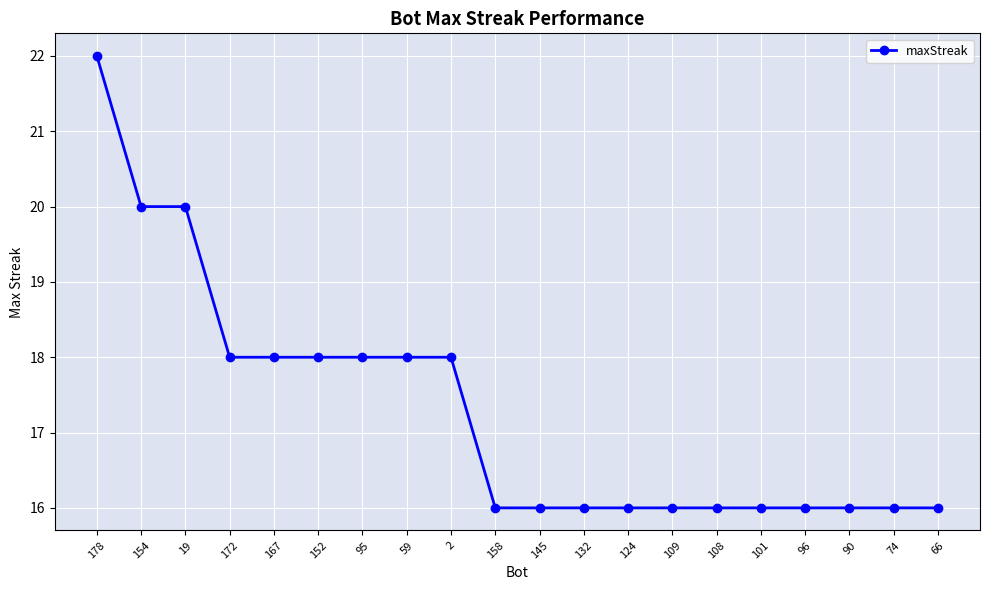

True or false: the data shows 18 at 167.

True